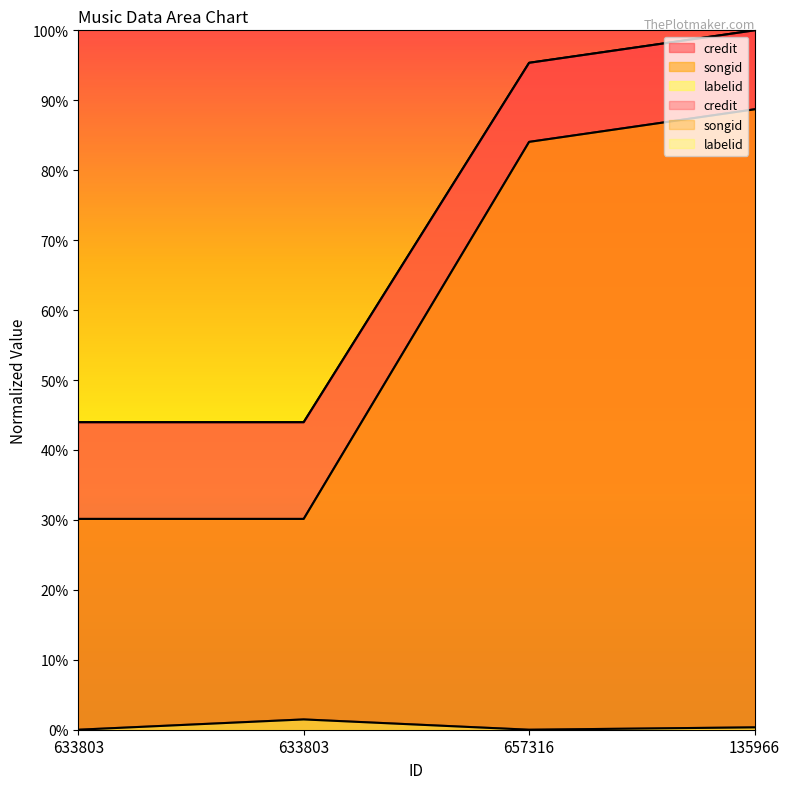

Reading left to right, what are all the values shown in this chart?

credit: 633803=44.0	633803=44.0	657316=95.4	135966=100.0
songid: 633803=30.1	633803=30.1	657316=84.1	135966=88.7
labelid: 633803=0.0	633803=1.5	657316=0.0	135966=0.3